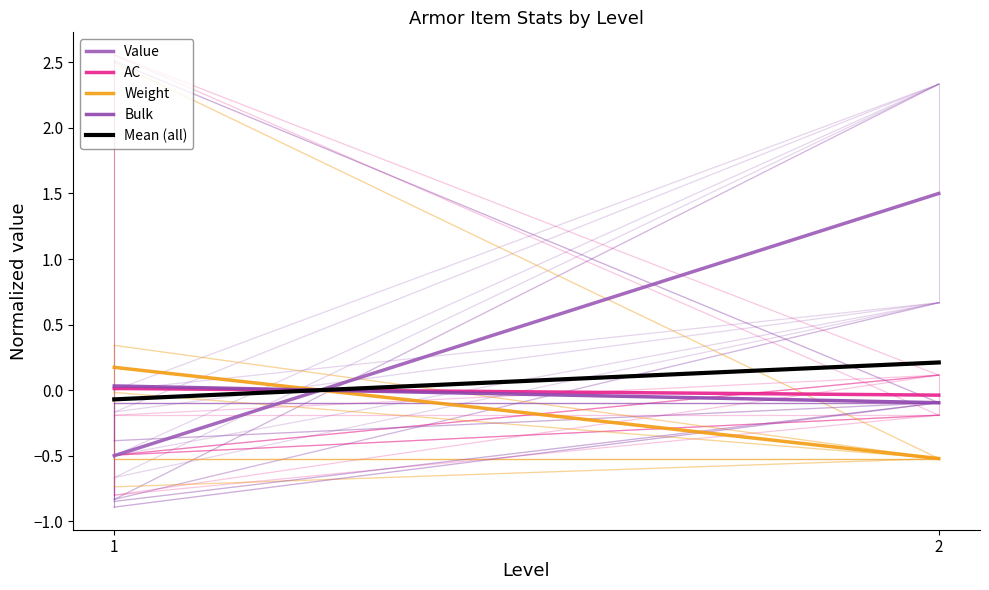

What is the total value across all series at 1?

-0.4